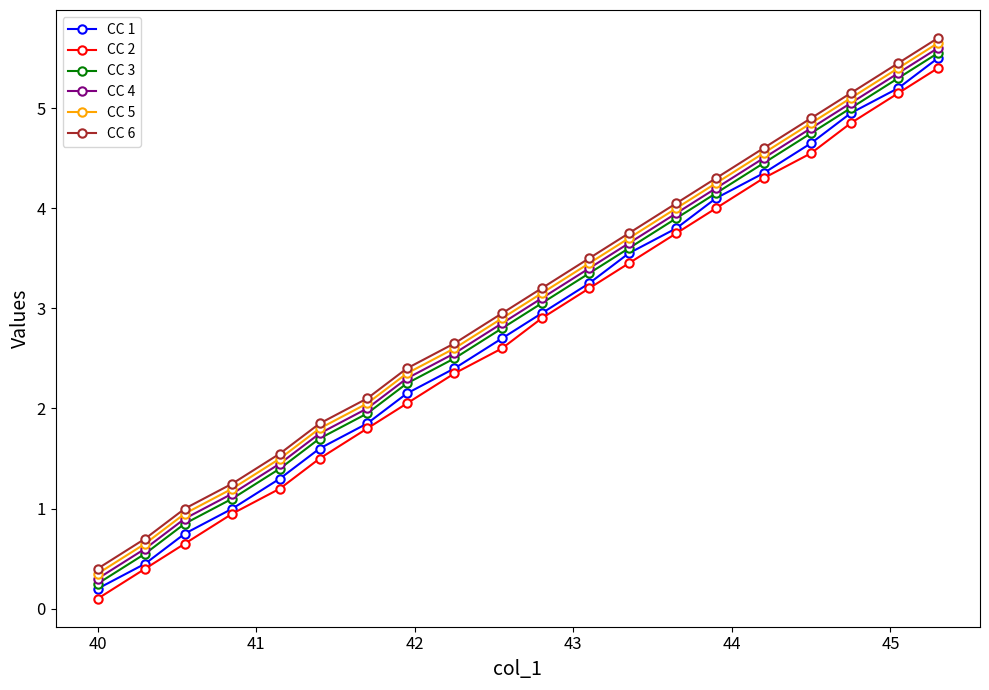

True or false: CC 6 and CC 2 cross at least once.

False